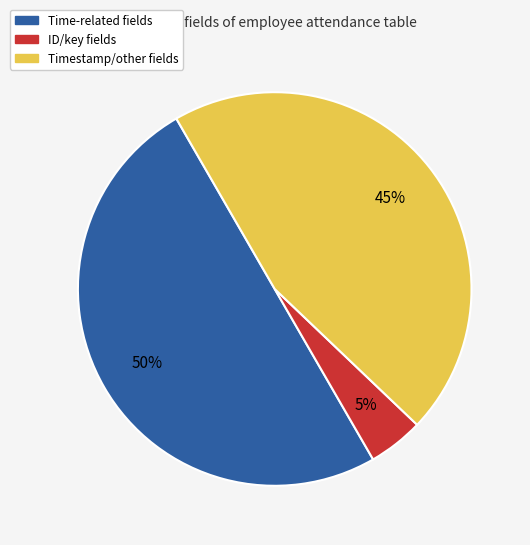

Combined, do Time-related fields and Timestamp/other fields account for over 50%?

Yes